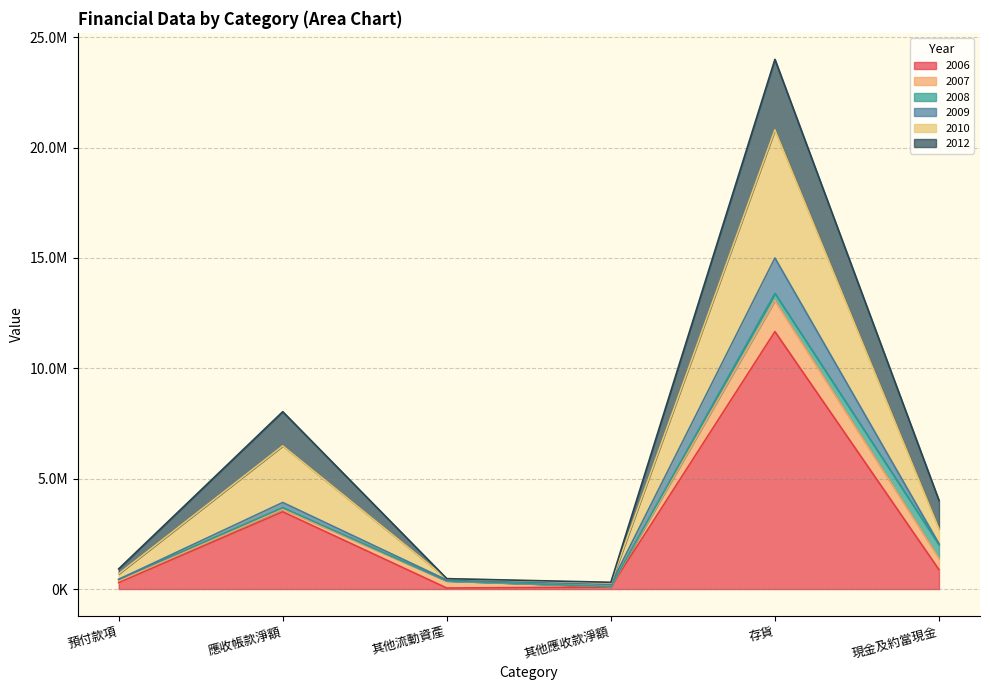

The 2006 series shows 31251 at 其他應收款淨額. True or false?

False